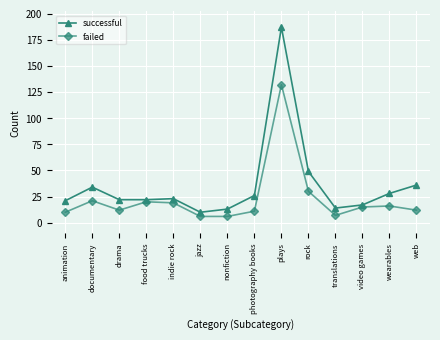

Reading right to left, list all the values displayed in this chart.

successful: 36	28	17	14	49	187	26	13	10	23	22	22	34	21
failed: 12	16	15	7	30	132	11	6	6	19	20	12	21	10